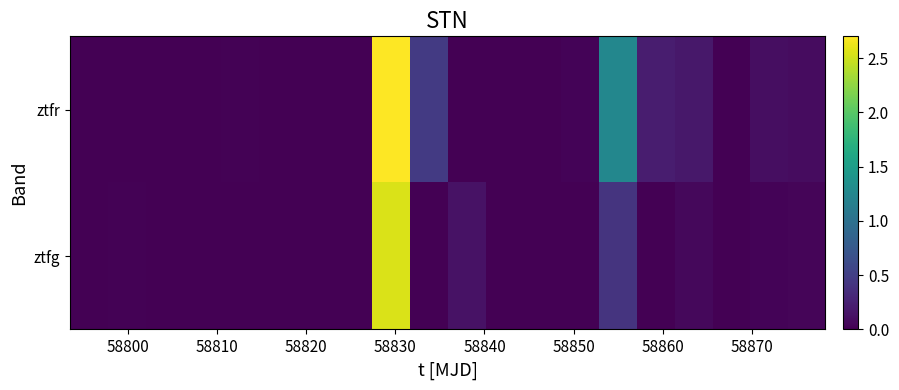

Reading left to right, list all the values displayed in this chart.

ztfg: 0.0	0.0	0.0	0.0	0.0	0.0	0.0	0.0	2.5	0.0	0.1	0.0	0.0	0.0	0.4	0.0	0.1	0.0	0.0	0.0
ztfr: 0.0	0.0	0.0	0.0	0.0	0.0	0.0	0.0	2.7	0.5	0.0	0.0	0.0	0.0	1.3	0.2	0.2	0.0	0.1	0.1